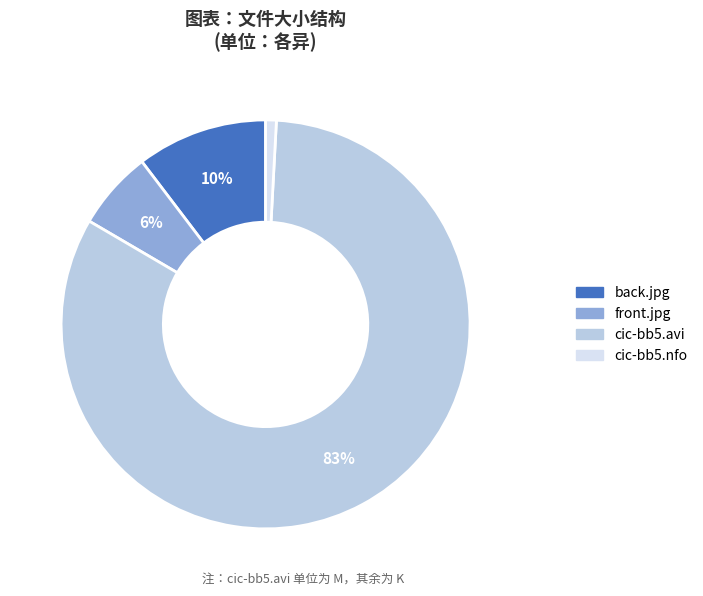

Is there any slice that represents more than half of the pie?

Yes